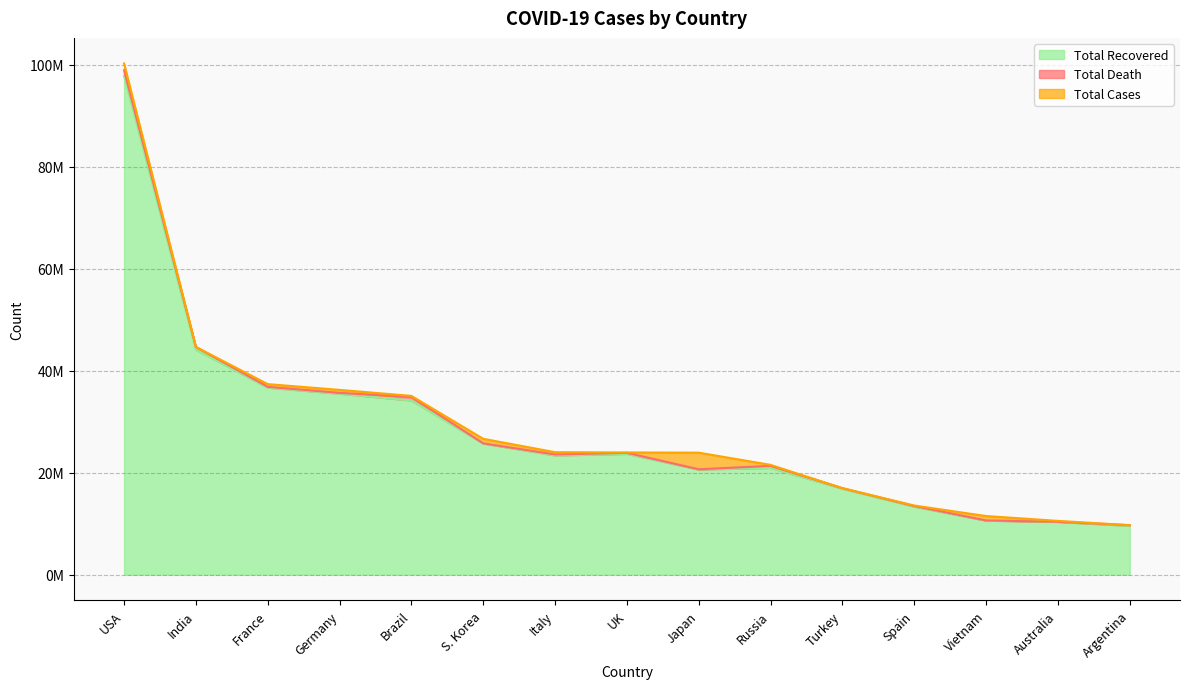

List the labels in order of Total Cases value, largest first.

USA, India, France, Germany, Brazil, S. Korea, Italy, UK, Japan, Russia, Turkey, Spain, Vietnam, Australia, Argentina